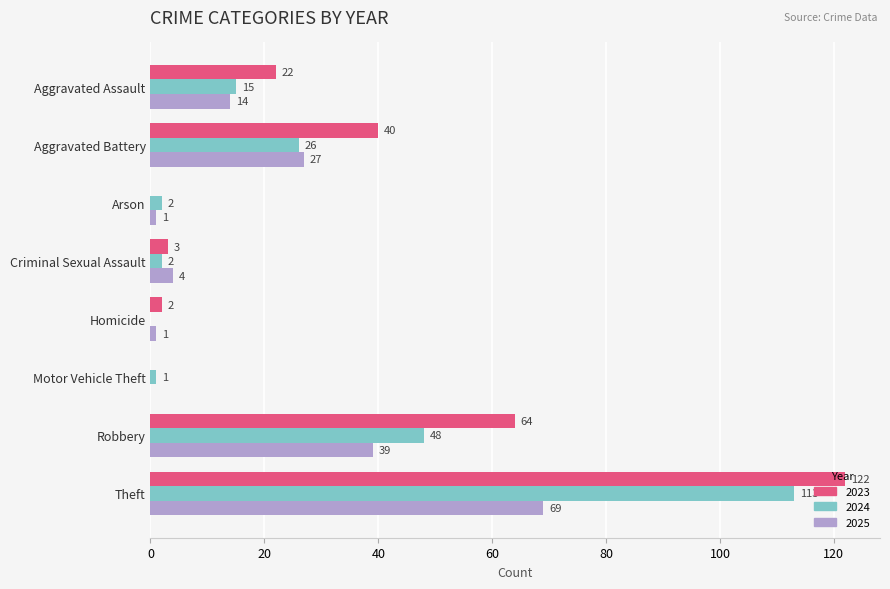

Where is 2025 nearest to the value 34?

Robbery